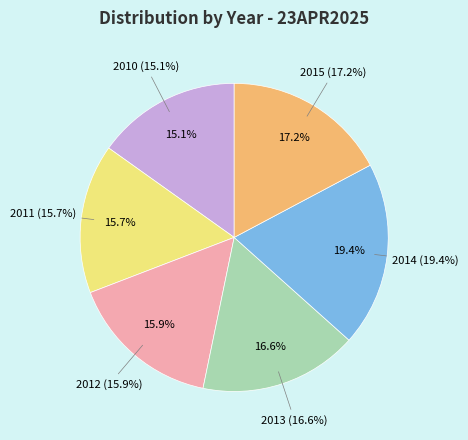

What percentage is the 2015 slice, to the nearest percent?

17%